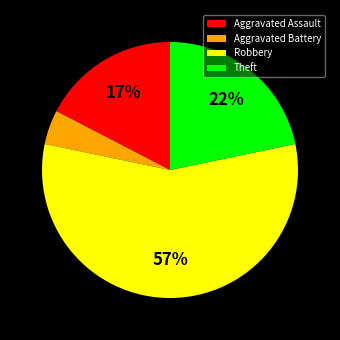

Is the sum of Robbery and Theft greater than half?

Yes